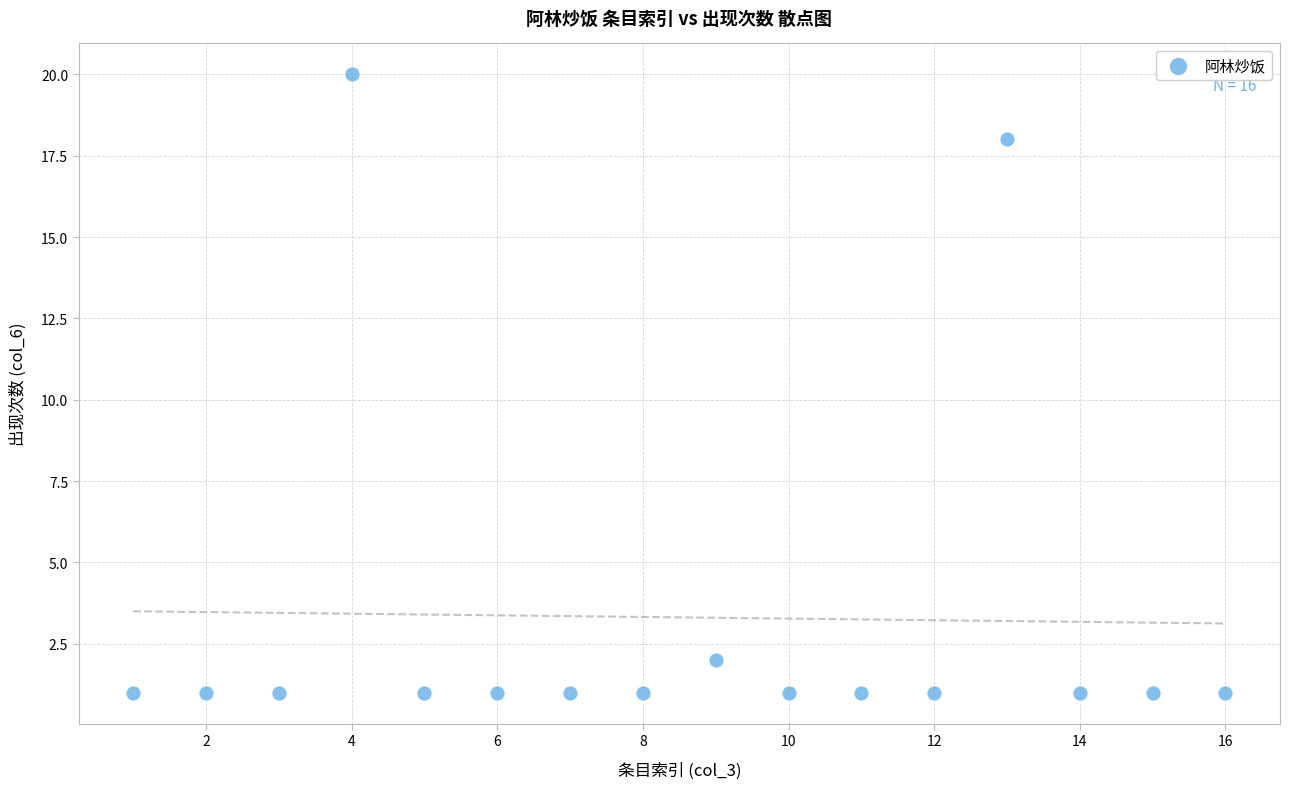

What is the range of Y values (max minus min)?

19